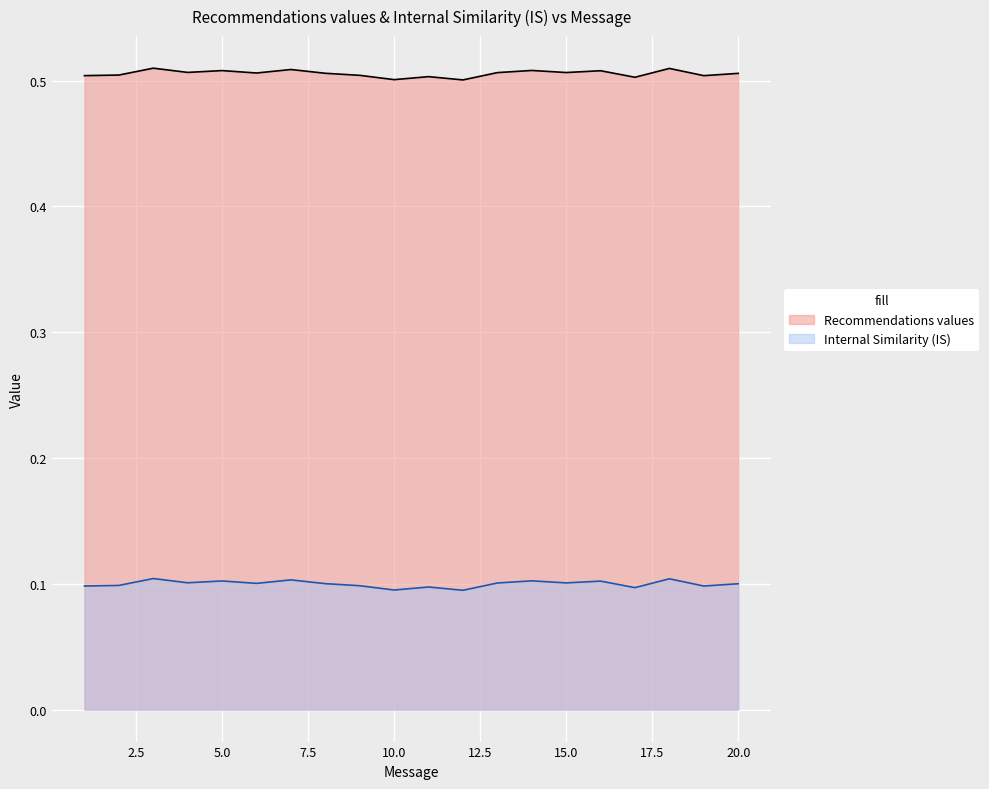

What is the minimum value for Recommendations values?

0.5